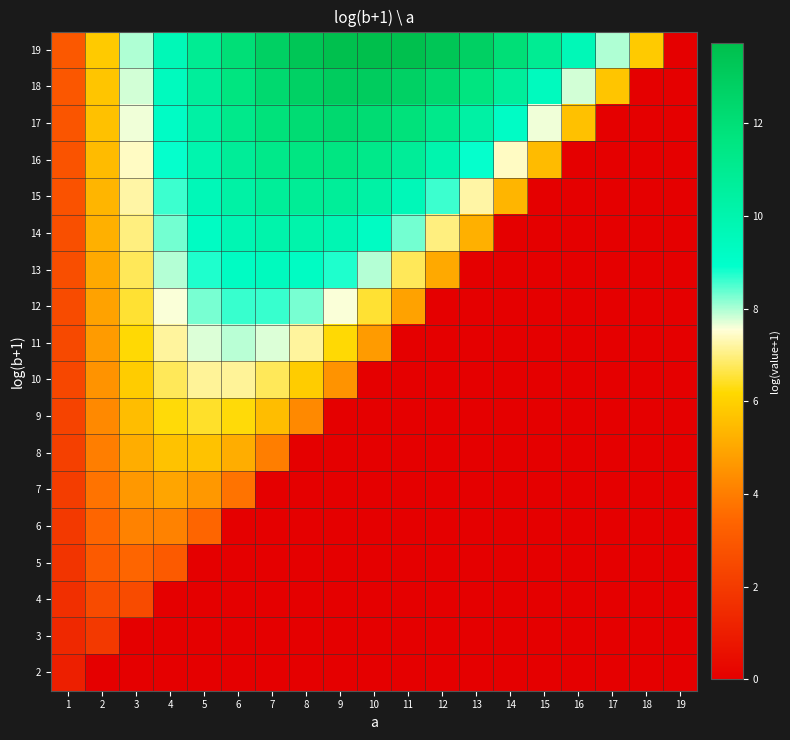

At which category does the chart reach its peak across all series?

10